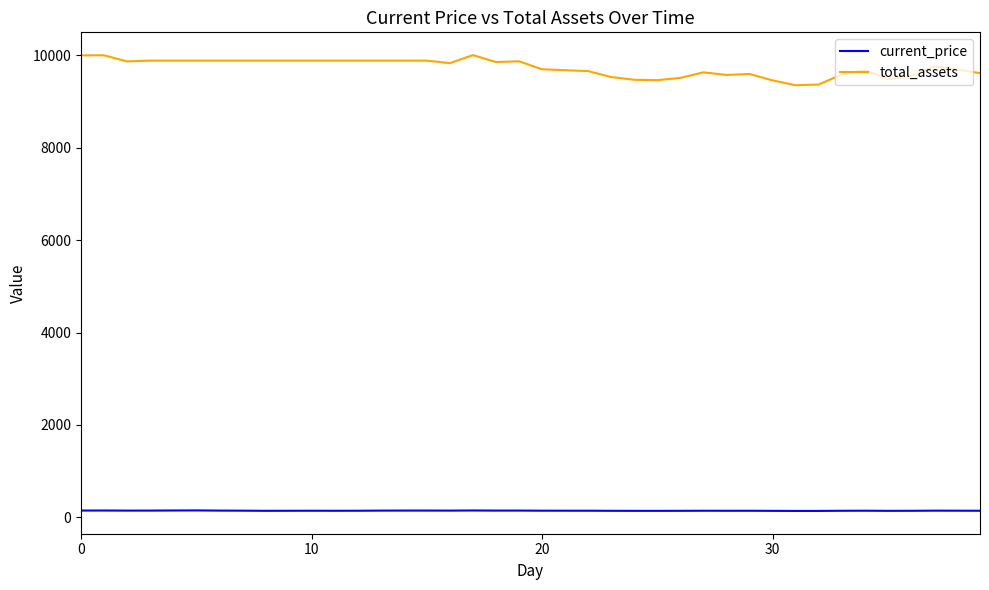

What is the difference between the maximum and minimum values in the total_assets series?

651.3